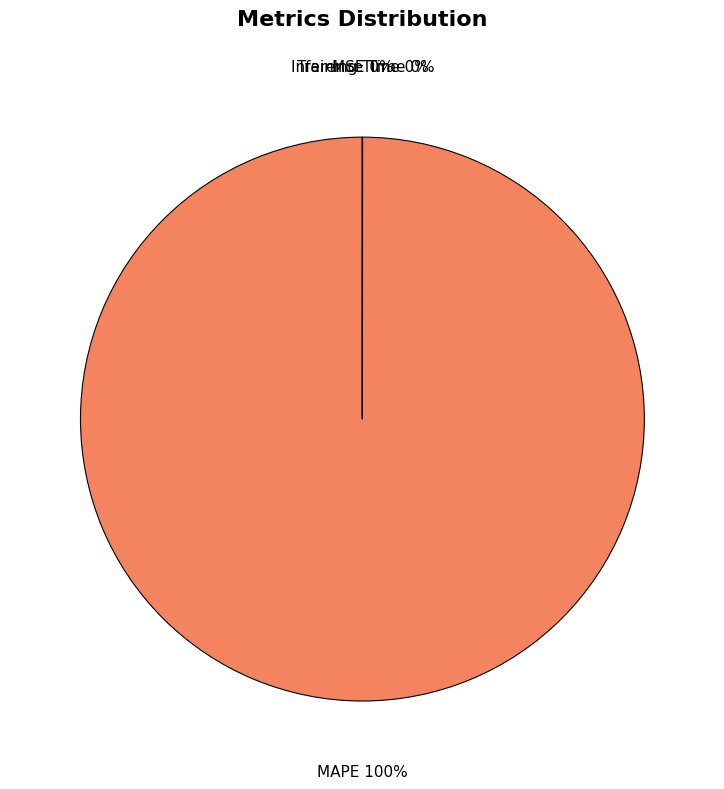

Does any single category account for the majority?

Yes